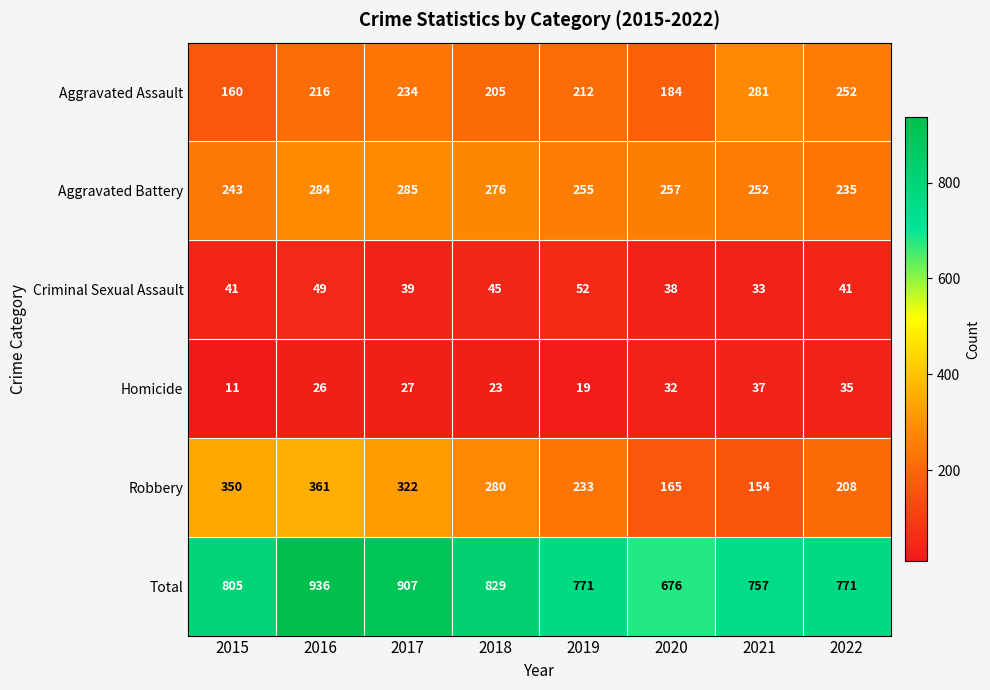

What is the difference between the maximum and minimum values in the Homicide series?

26